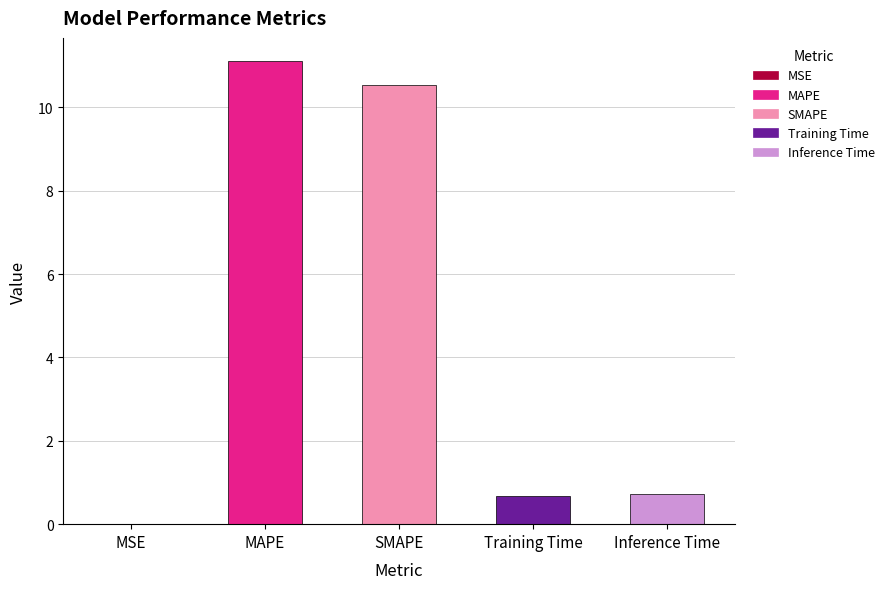

Is it true that the value at MAPE is 11.1?

True